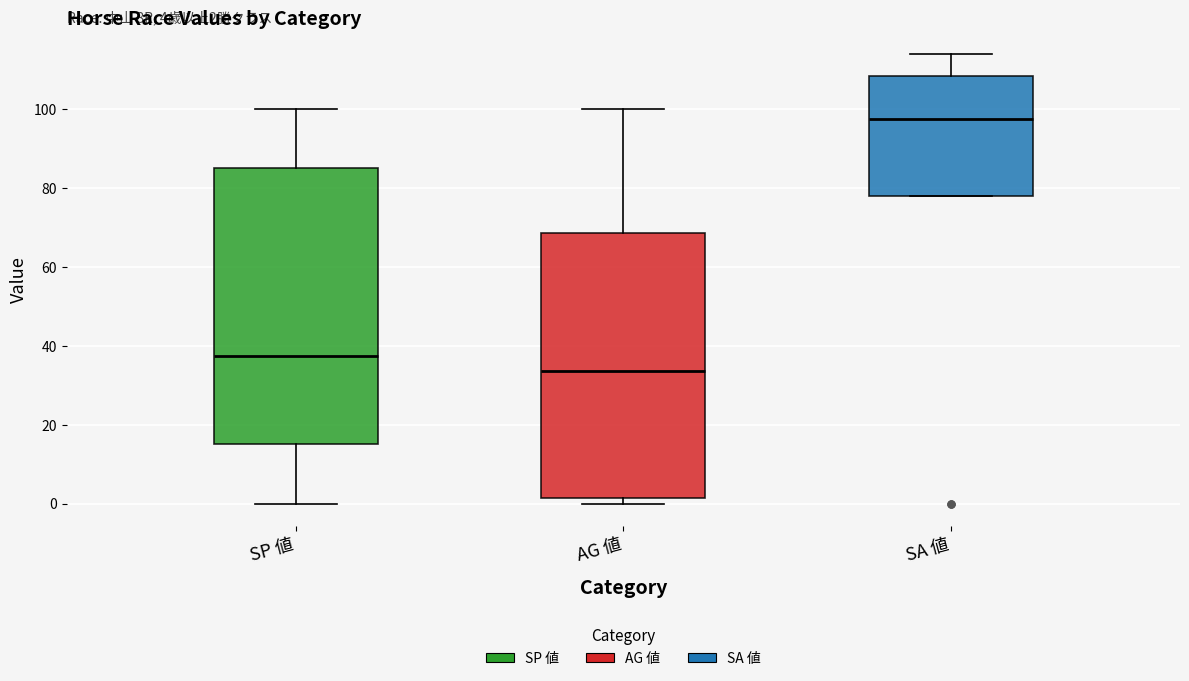

Comparing the boxes themselves (not the whiskers), which one is the tallest?

SP 値